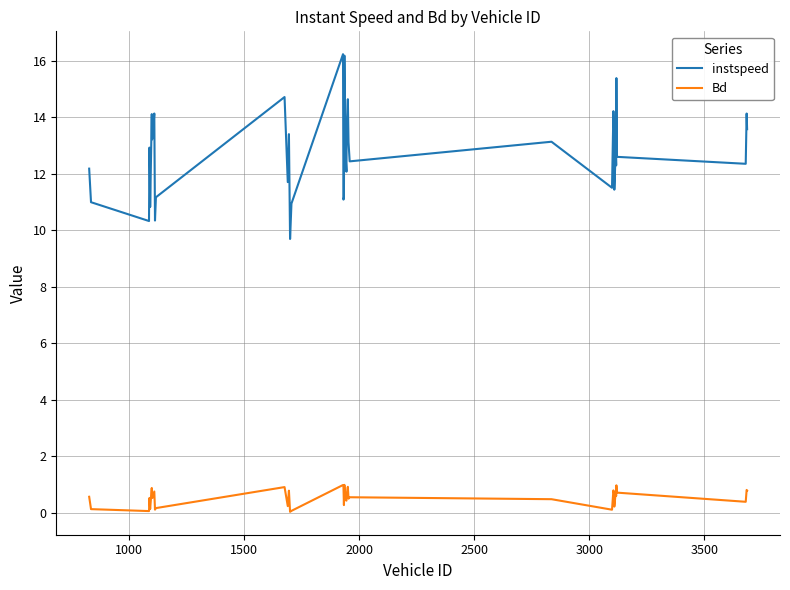

True or false: instspeed and Bd cross at least once.

False